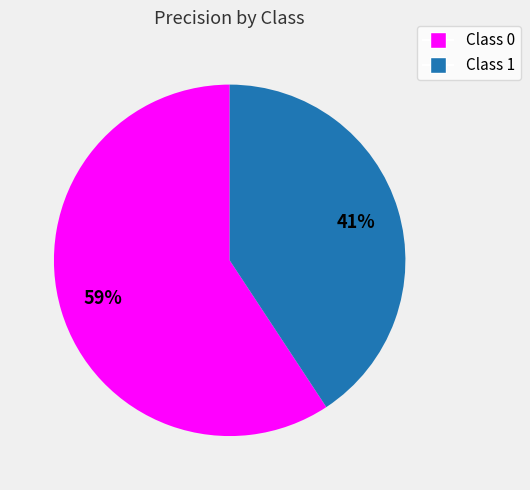

Does any single category account for the majority?

Yes